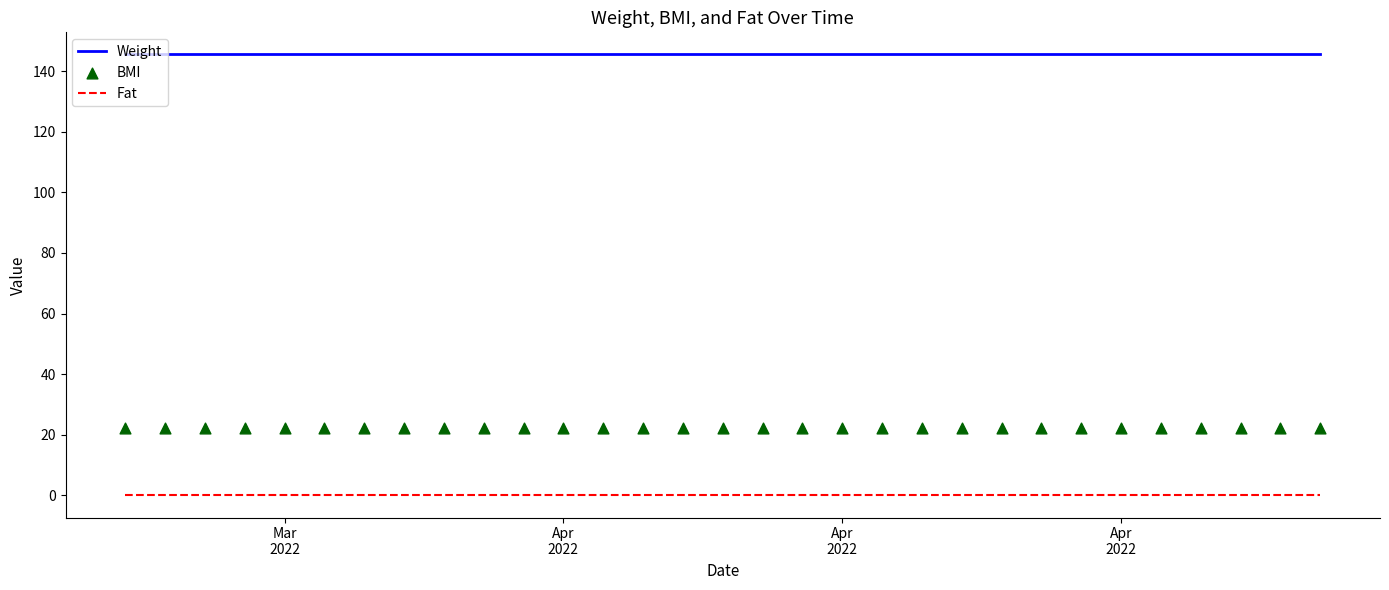

At how many categories does at least one series exceed 65?

31